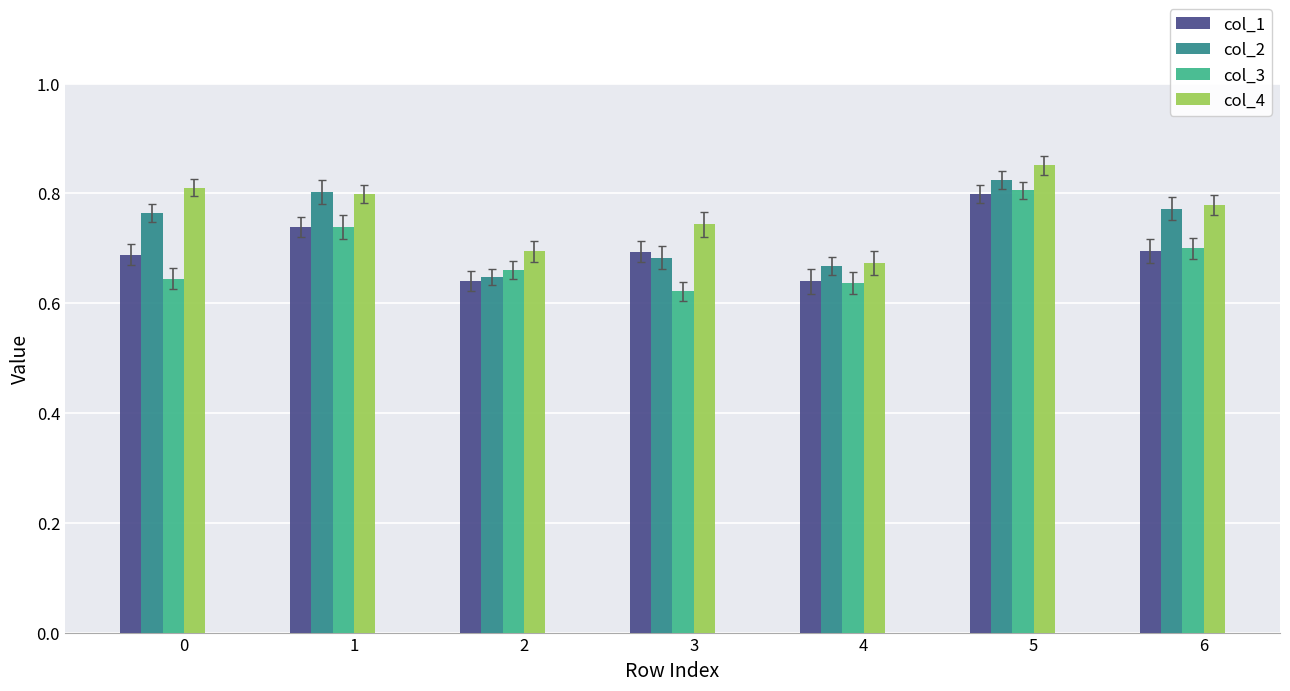

What is the smallest value displayed?

0.6